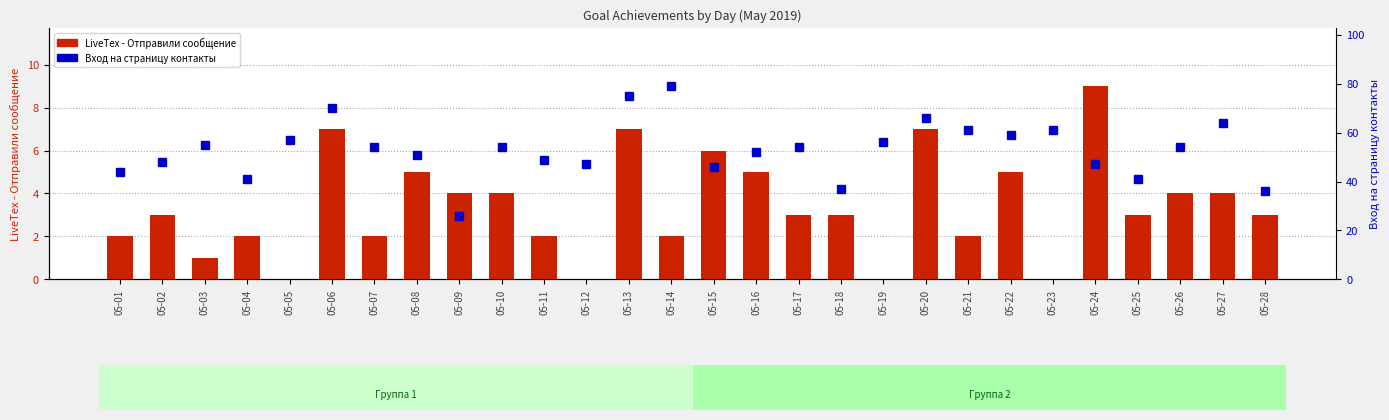

Rank the series by their maximum value, from lowest to highest.

LiveTex - Отправили сообщение, Вход на страницу контакты